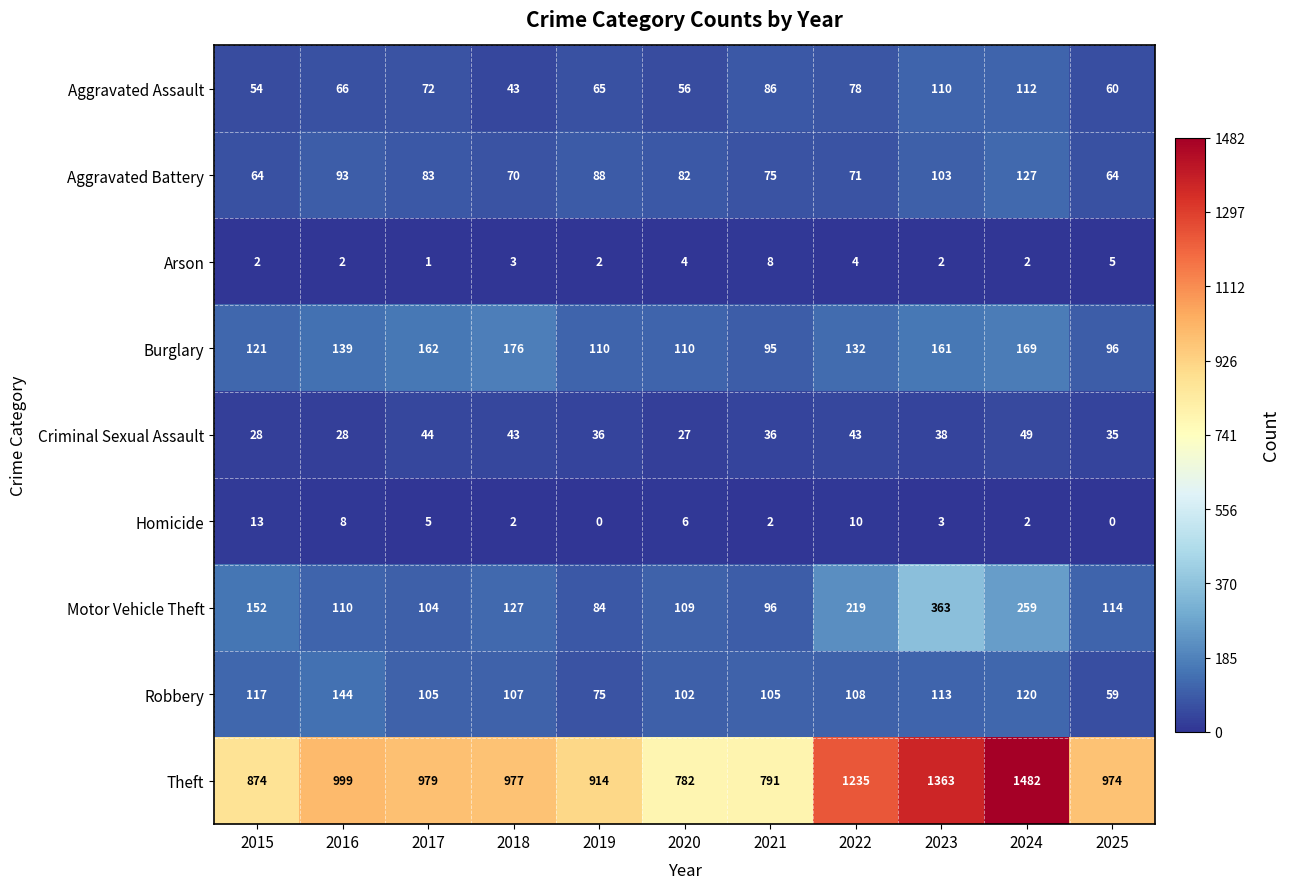

Which series changed the most between 2016 and 2022?

Theft